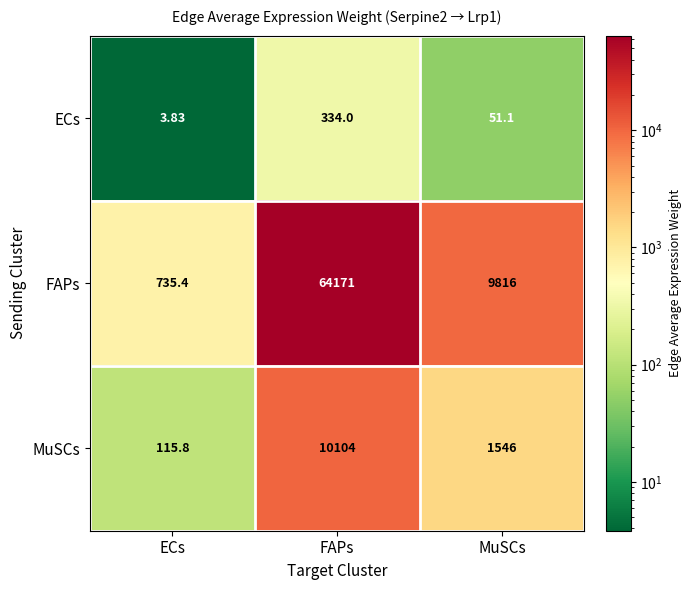

Which category has the highest value in the FAPs series?

FAPs